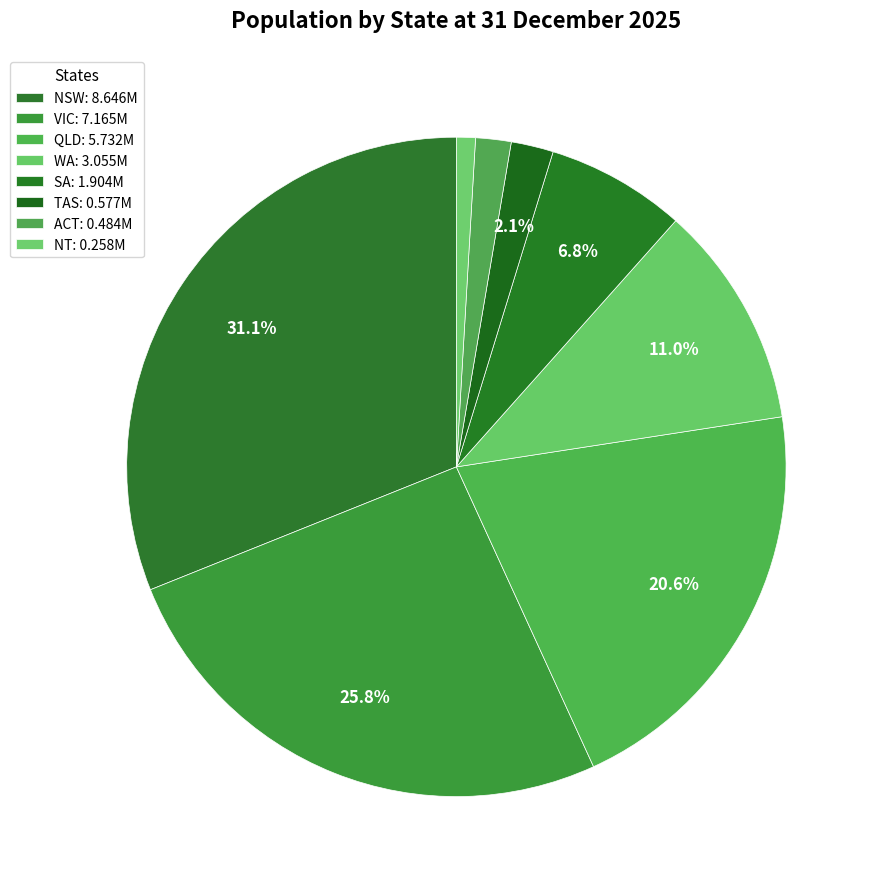

Count the number of slices in the pie.

8